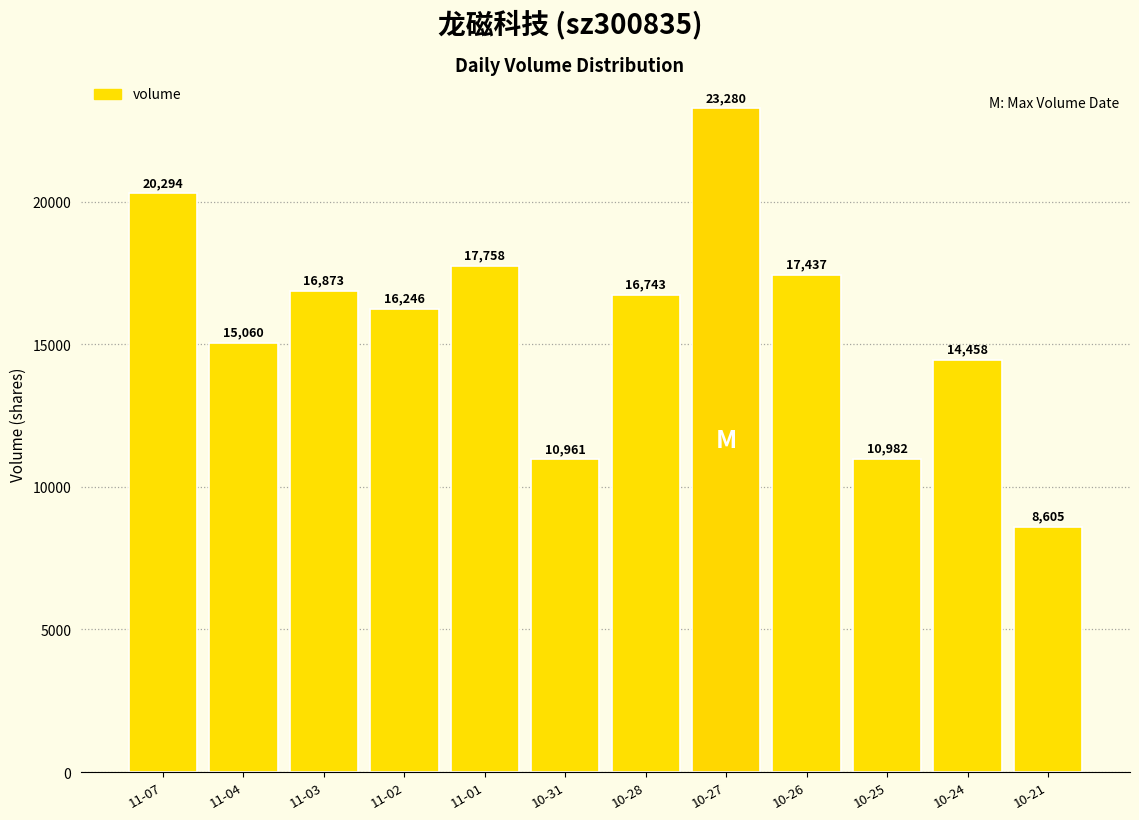

How many data points are less than 16743?

6